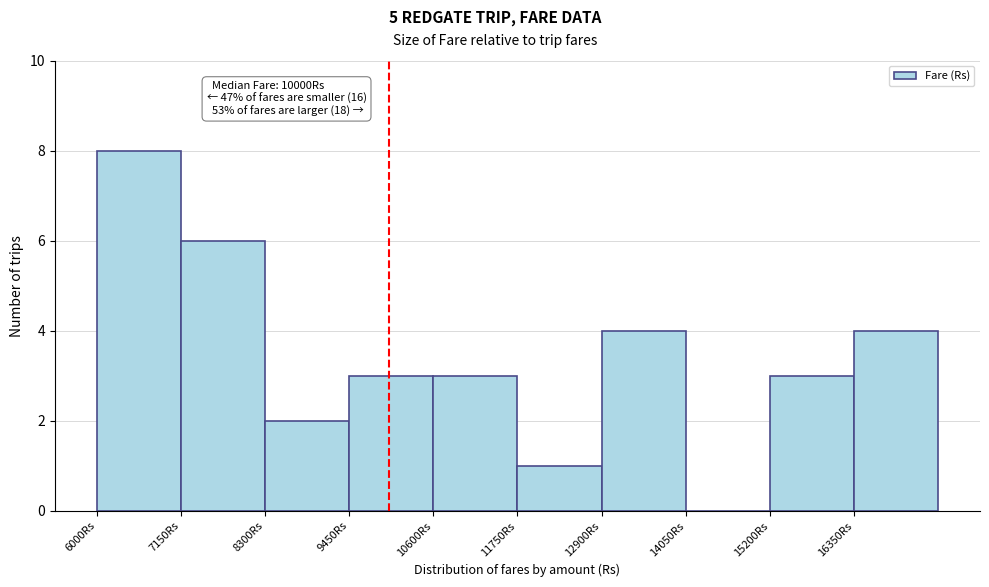

Which range on the x-axis has the tallest bar?

6000 to 7150